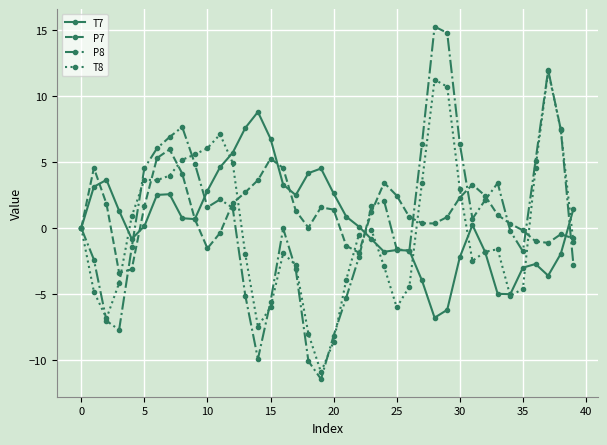

Rank the series by their maximum value, from highest to lowest.

P8, T8, T7, P7